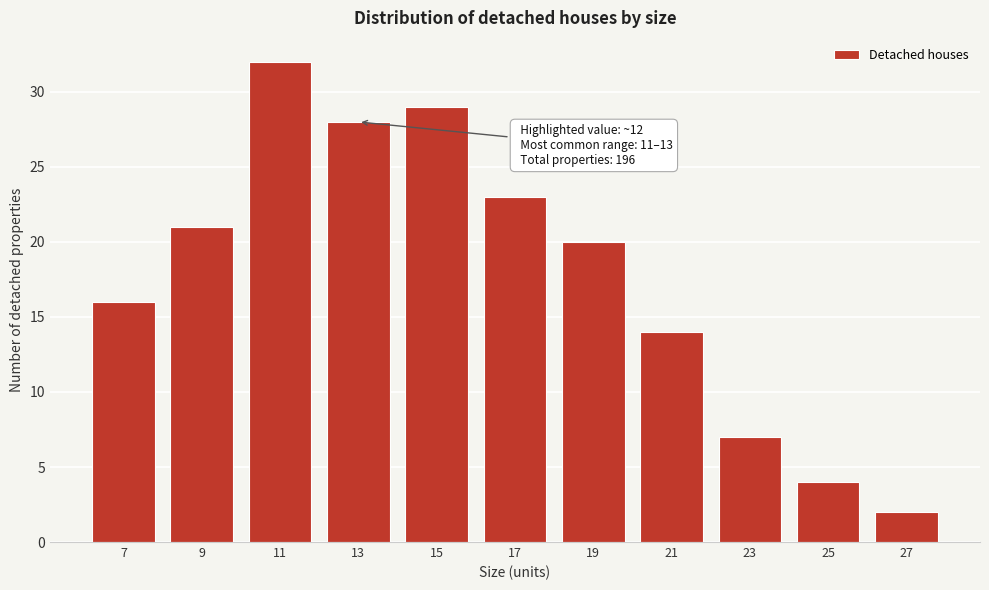

Reading left to right, what are all the values shown in this chart?

16	21	32	28	29	23	20	14	7	4	2